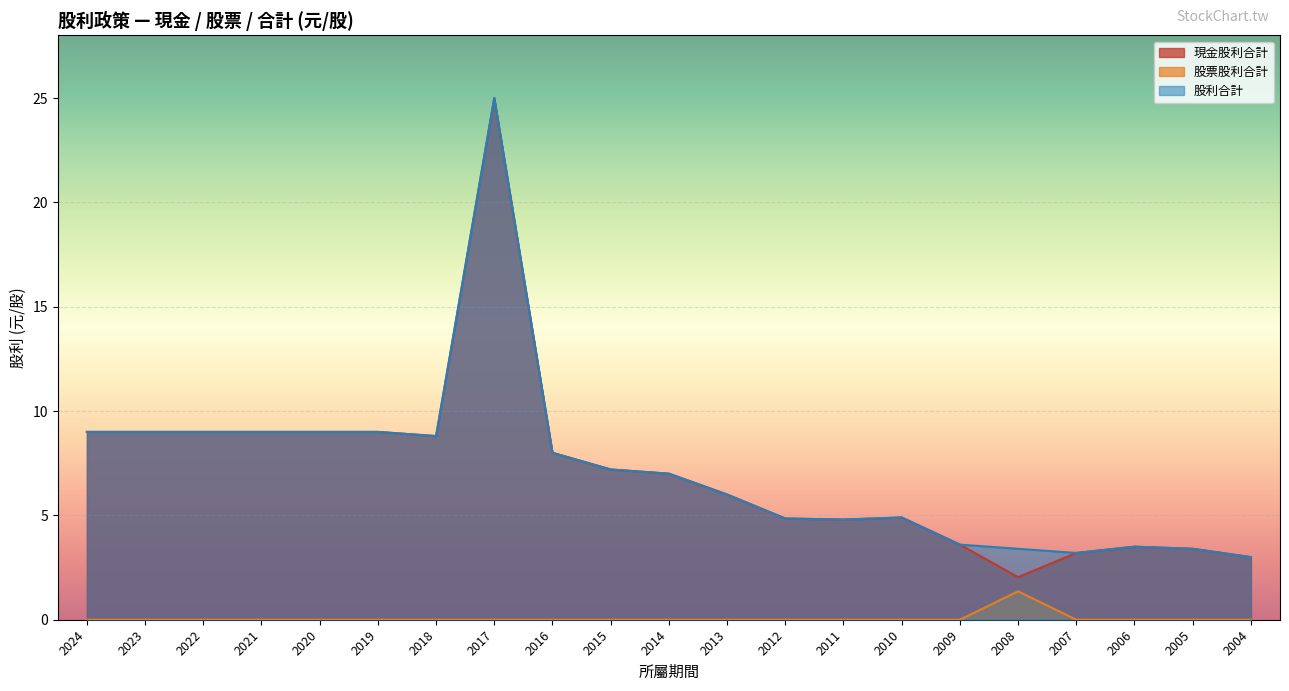

What are all the series names shown in the legend?

現金股利合計, 股票股利合計, 股利合計